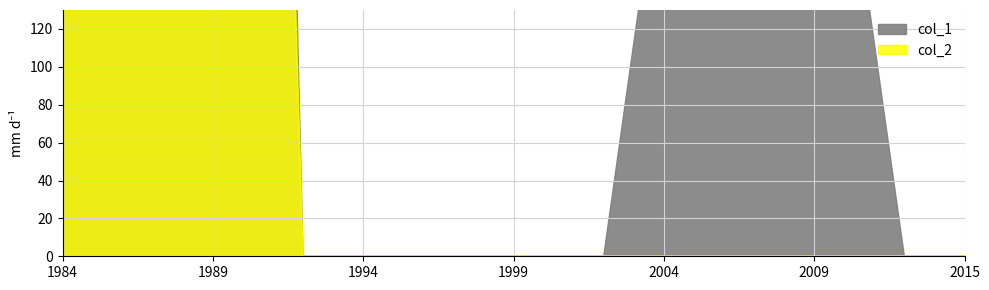

True or false: col_1 has a value of 0 at 7.

False